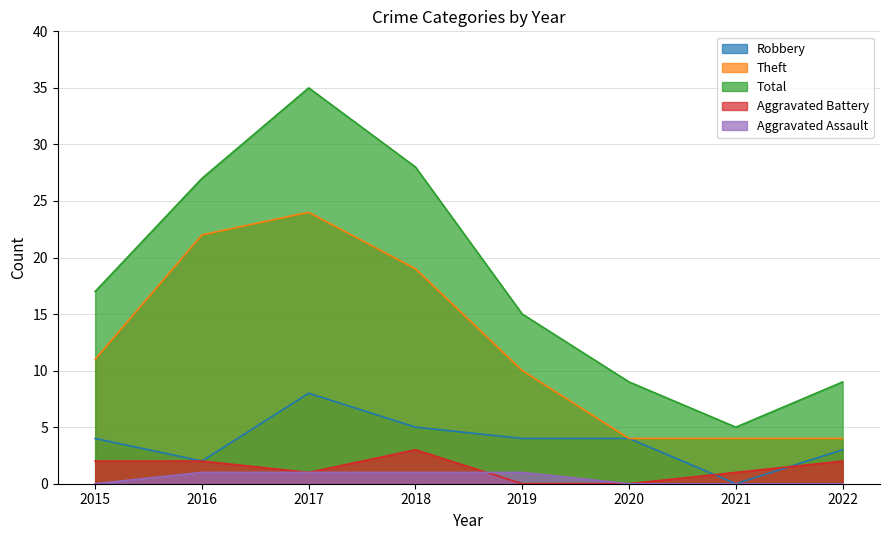

Reading left to right, list all the values displayed in this chart.

Robbery: 4	2	8	5	4	4	0	3
Theft: 11	22	24	19	10	4	4	4
Total: 17	27	35	28	15	9	5	9
Aggravated Battery: 2	2	1	3	0	0	1	2
Aggravated Assault: 0	1	1	1	1	0	0	0